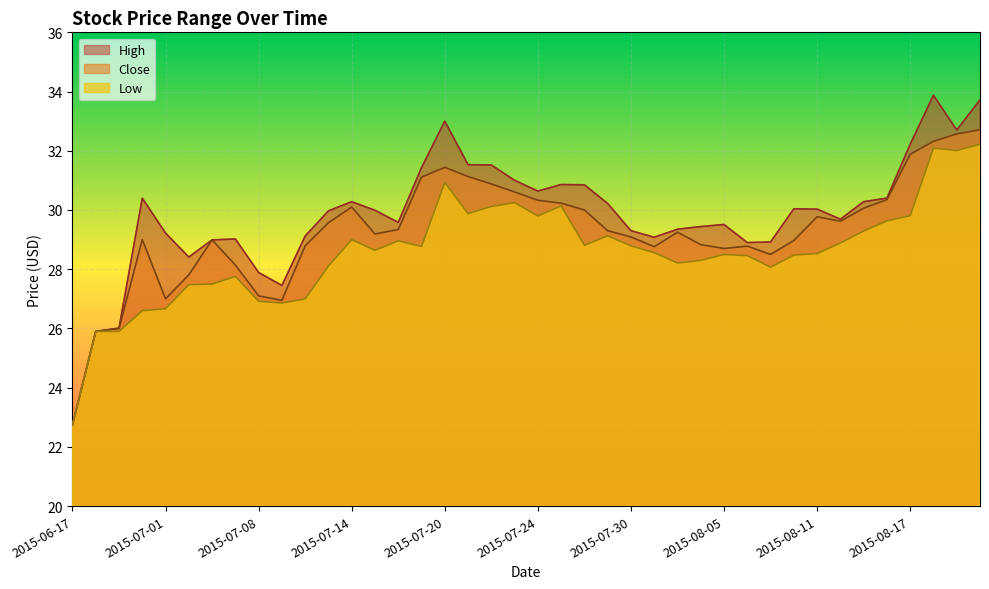

What is the label of the 36th point from the left?

2015-08-14